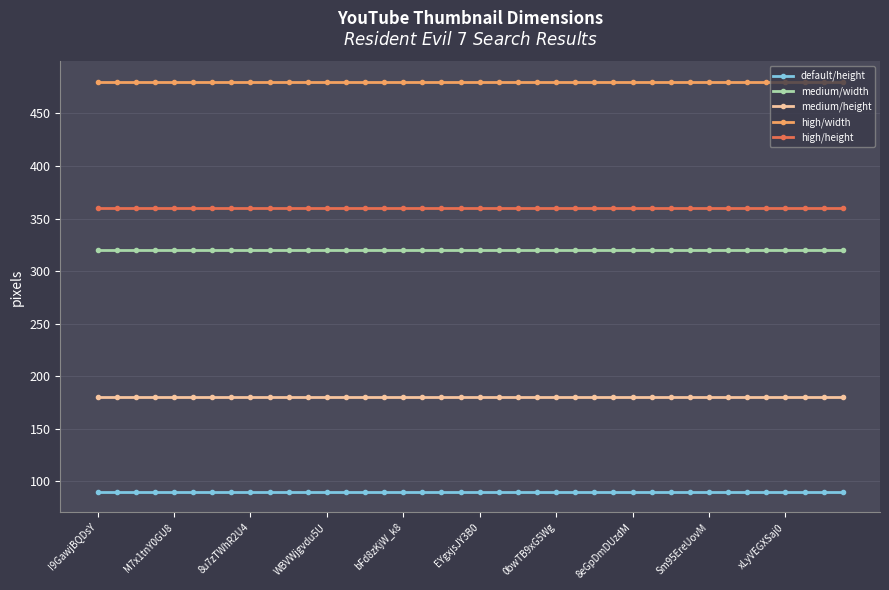

At how many categories does at least one series exceed 212?

40